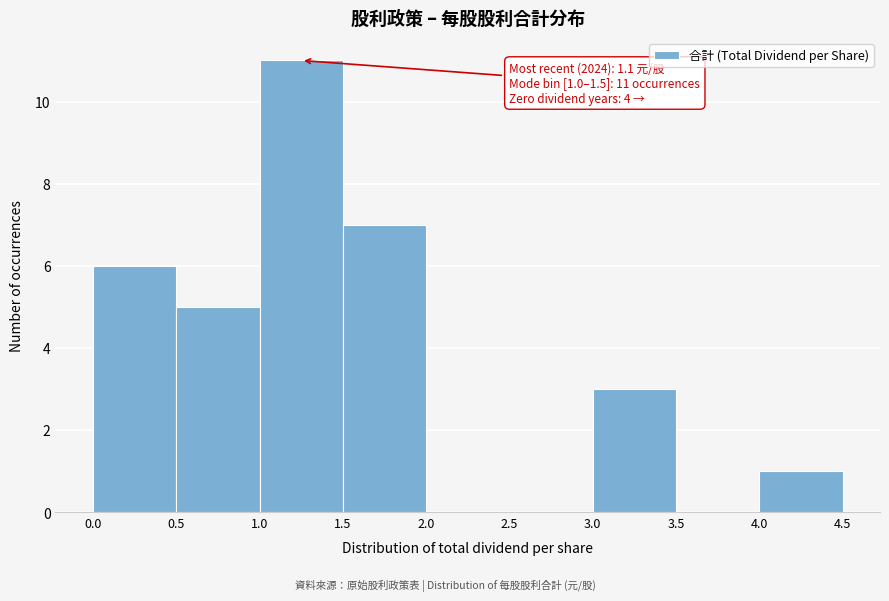

Which range on the x-axis has the tallest bar?

1.0 to 1.5